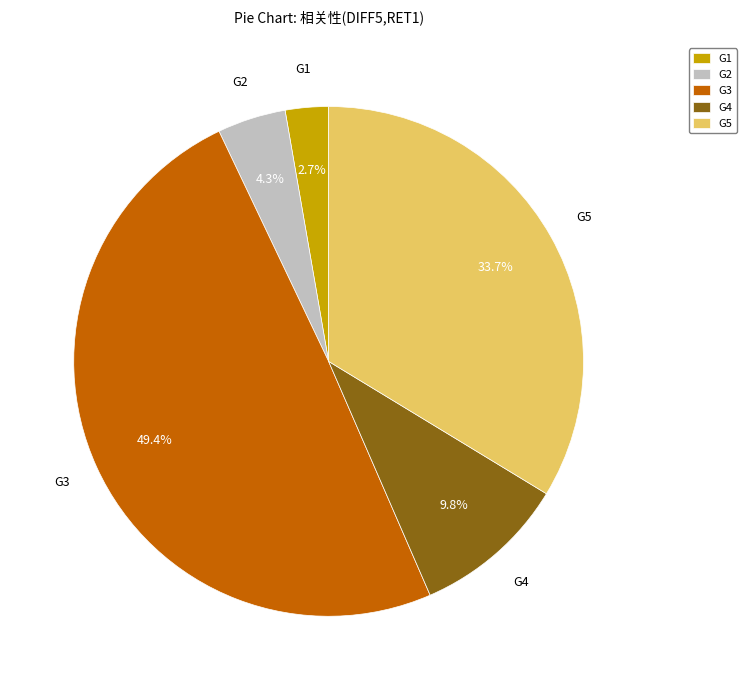

Which slice is the smallest?

G1